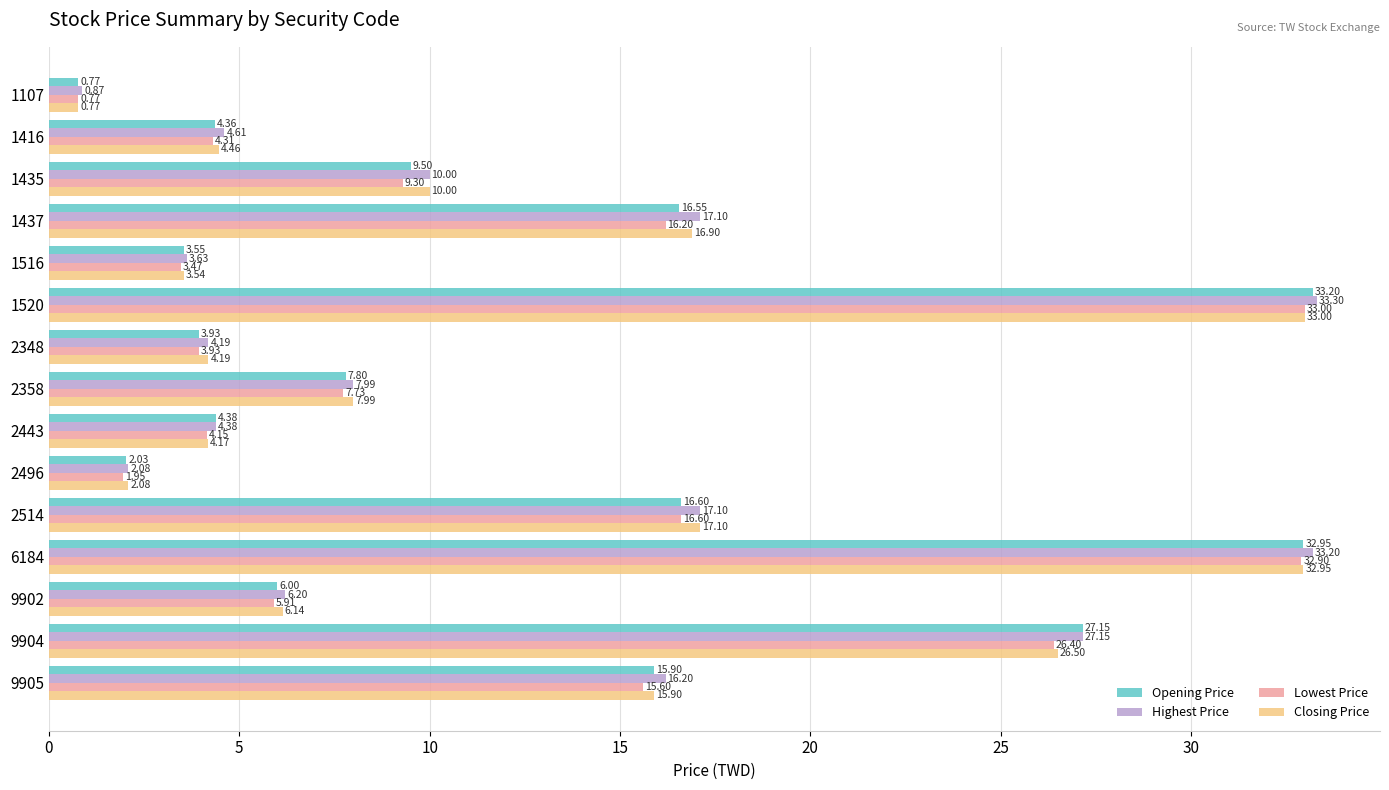

At how many categories does at least one series exceed 22?

3